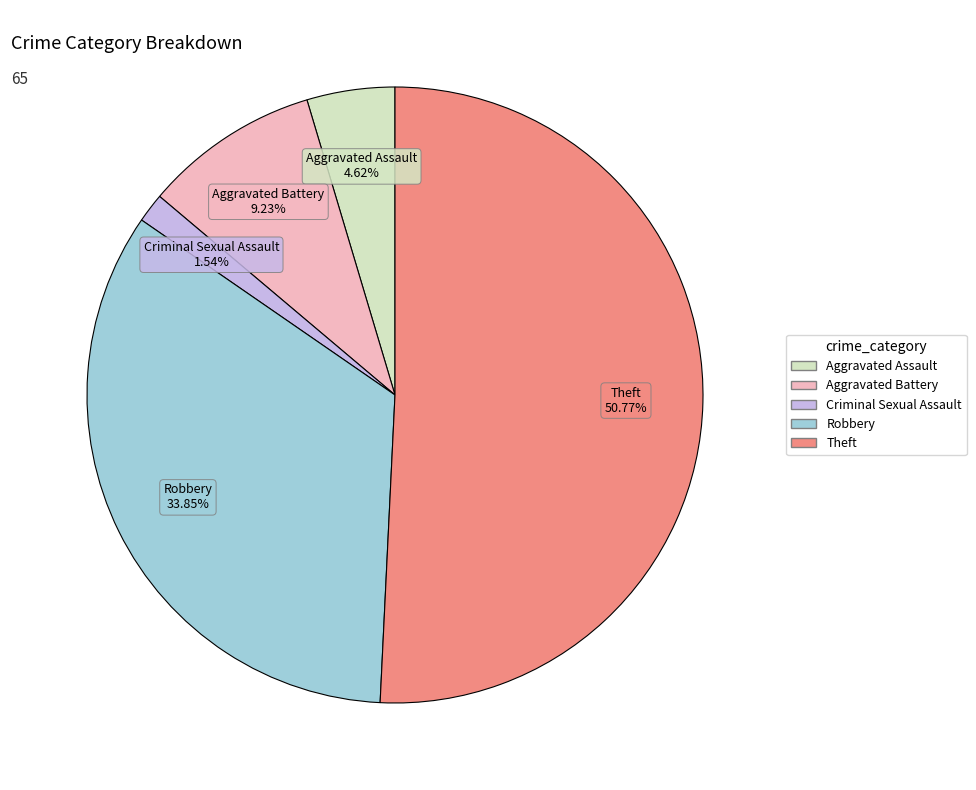

Does any single category account for the majority?

Yes